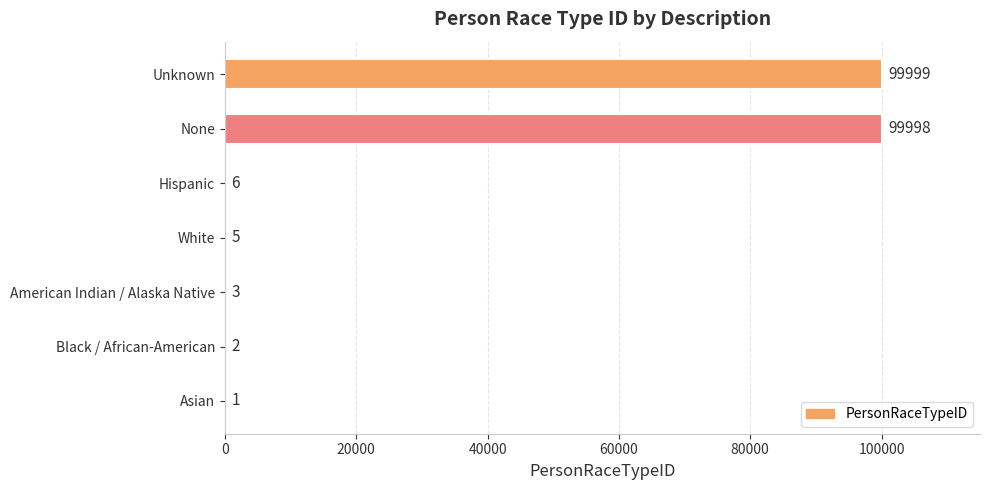

Are the bars grouped side by side (vs. stacked)?

No